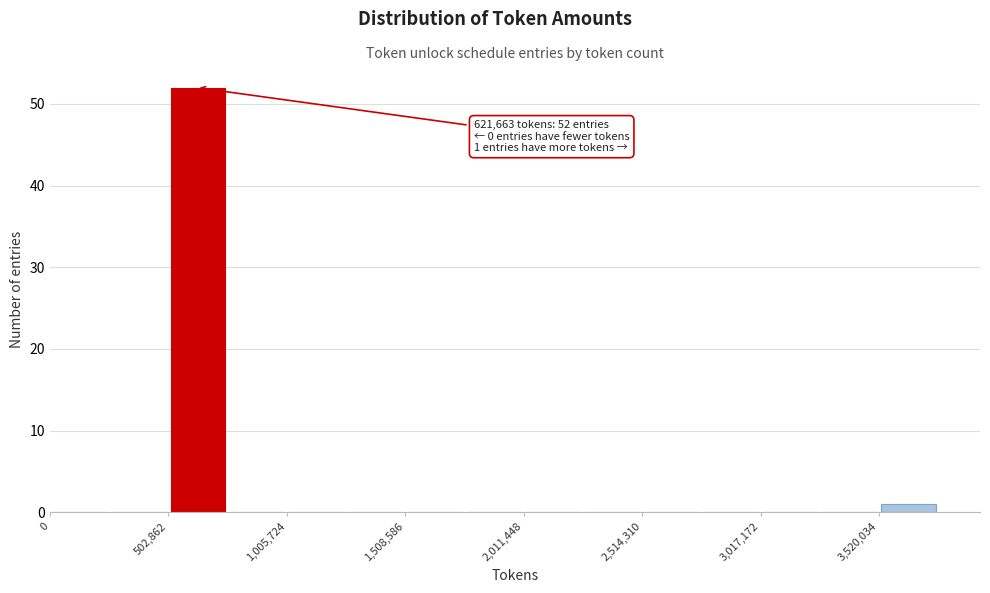

Around what value on the x-axis is the tallest bar? Give the approximate position of its centre, as read against the axis.

600000